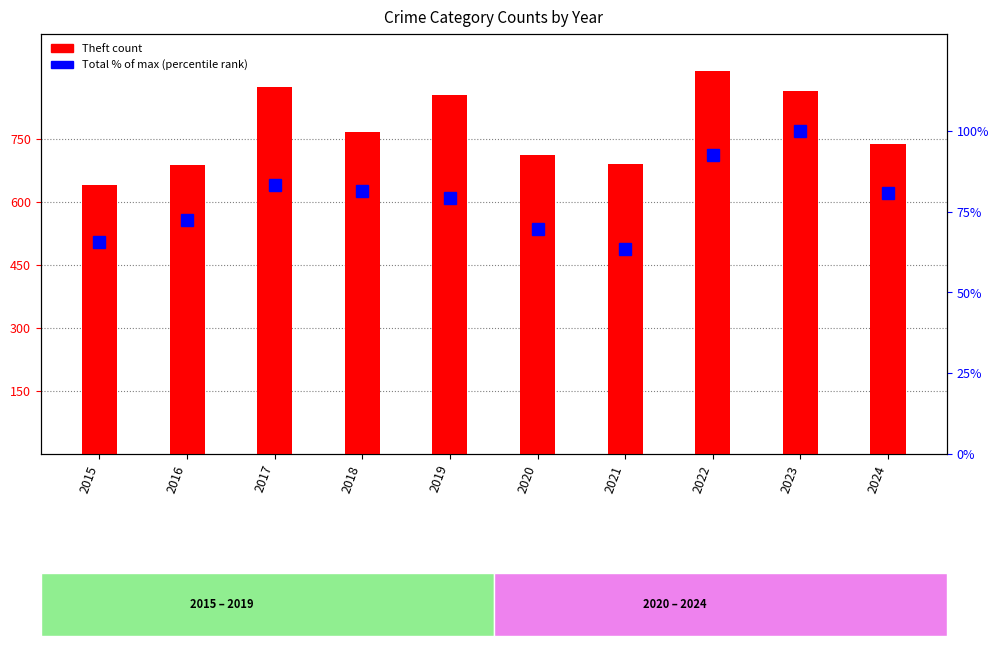

Which series changed the most between 2018 and 2022?

Theft count